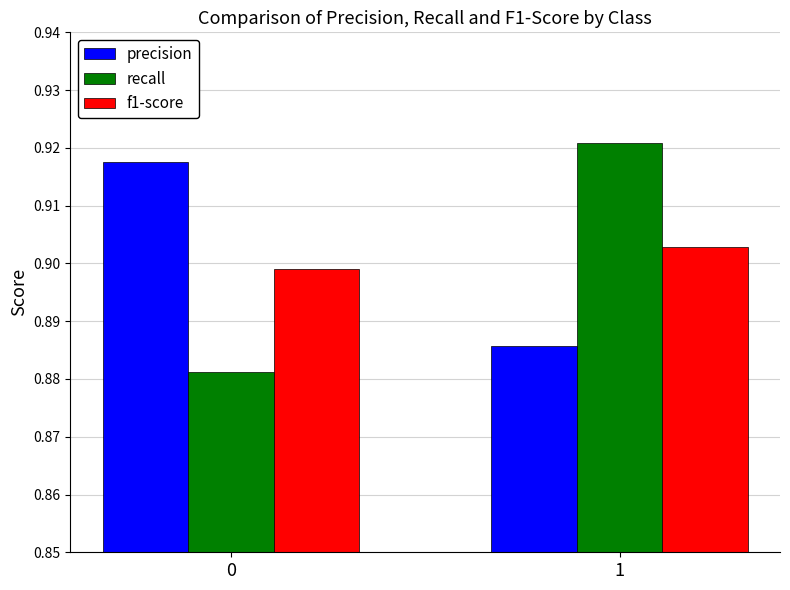

The recall series shows 0.4 at 1. True or false?

False